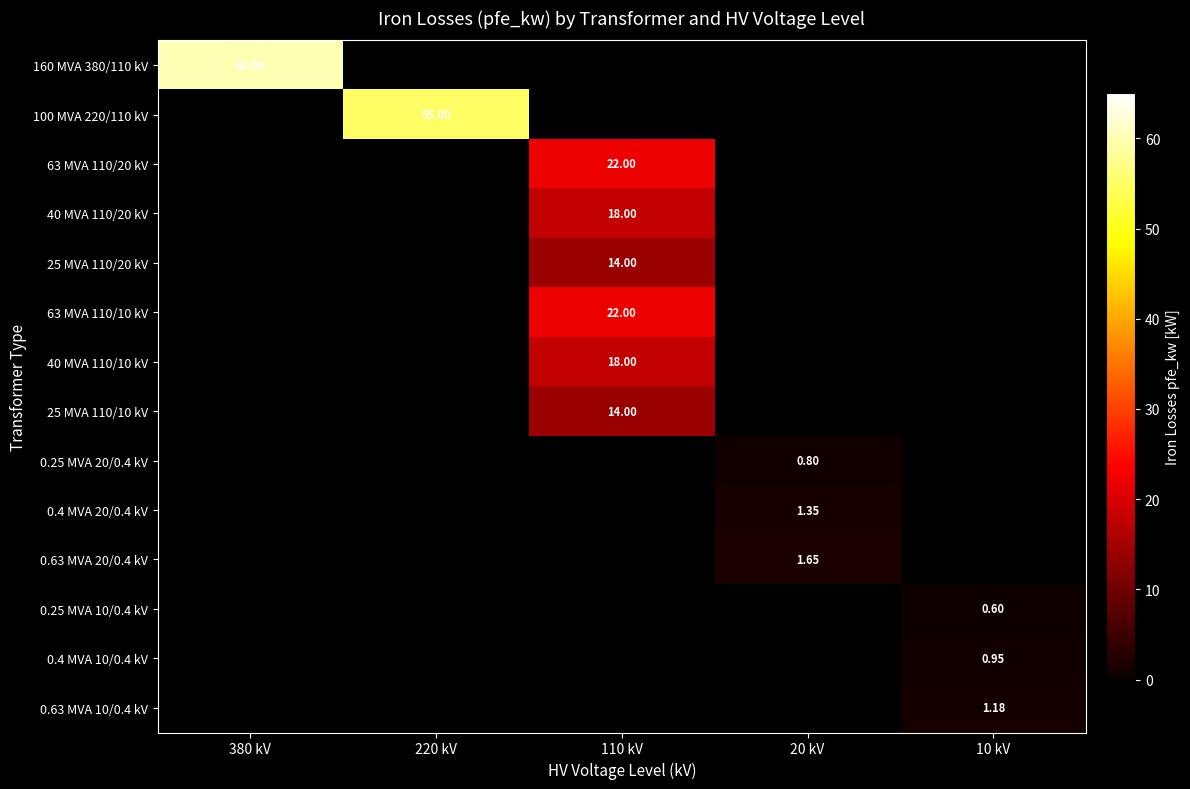

Count the number of categories in the chart.

5